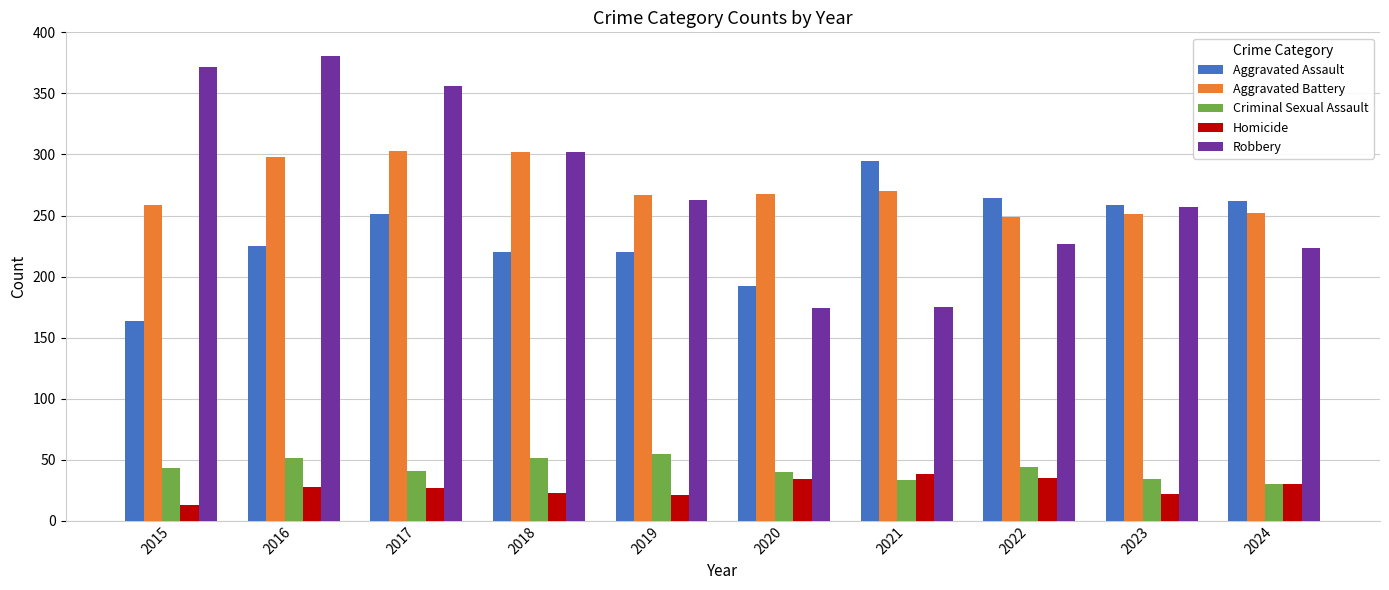

Is the value of Homicide at 2015 greater than the value of Robbery at 2015?

No